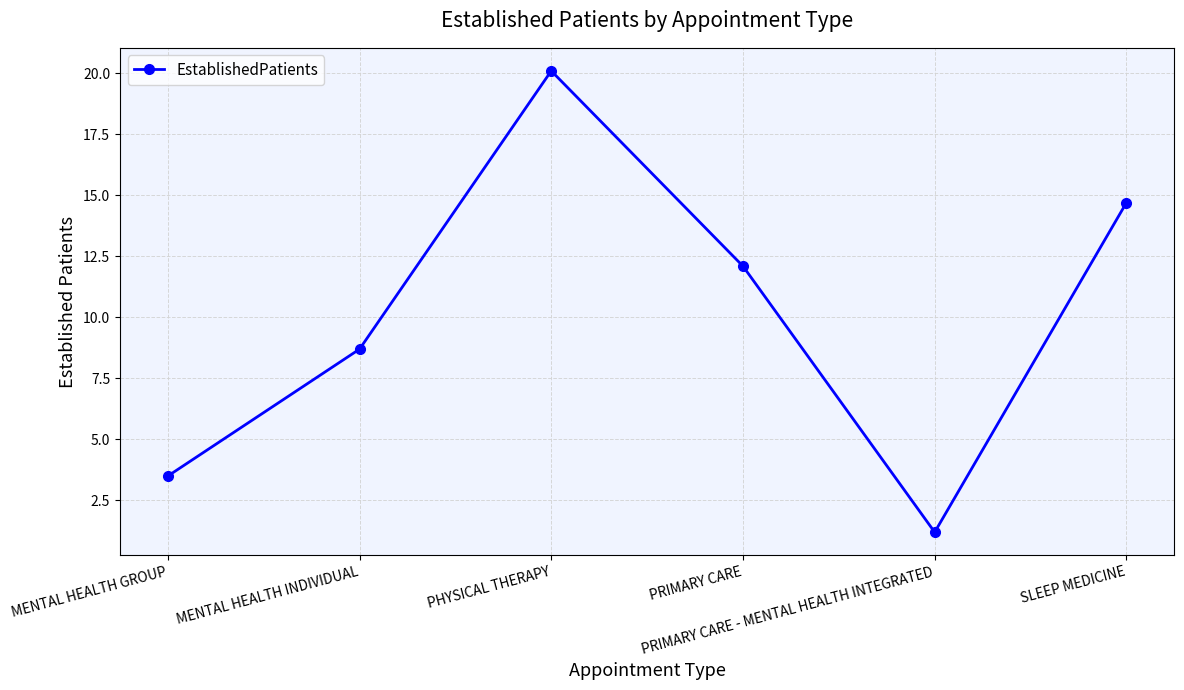

True or false: there are more than 0 points higher than both neighbors.

True